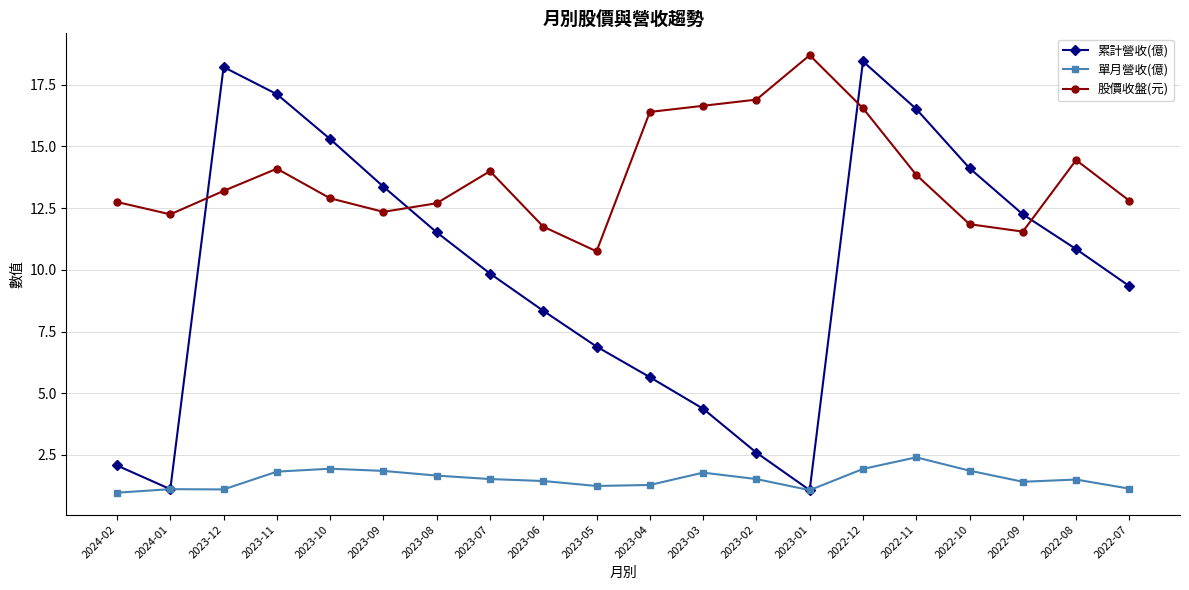

What is the minimum value for 股價收盤(元)?

10.8